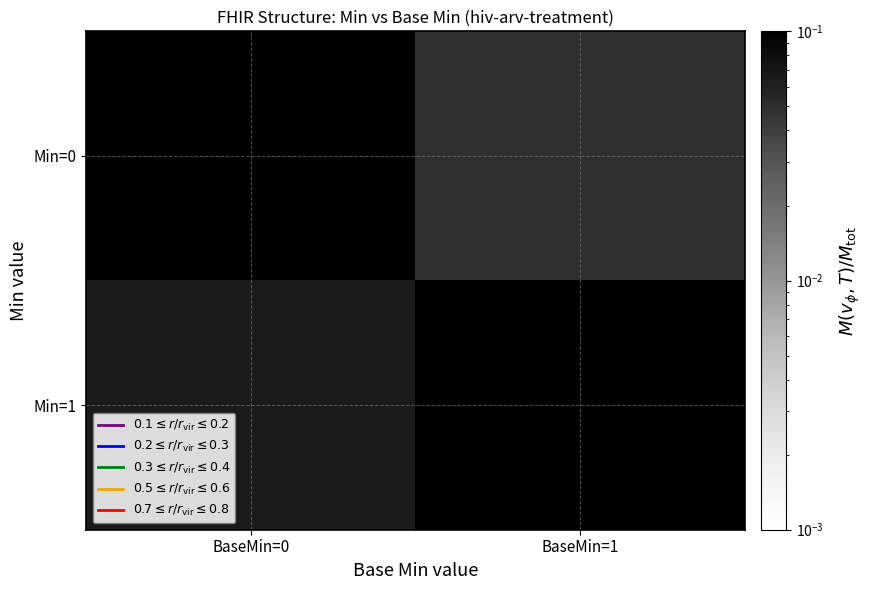

At which category does the chart reach its peak across all series?

BaseMin=0